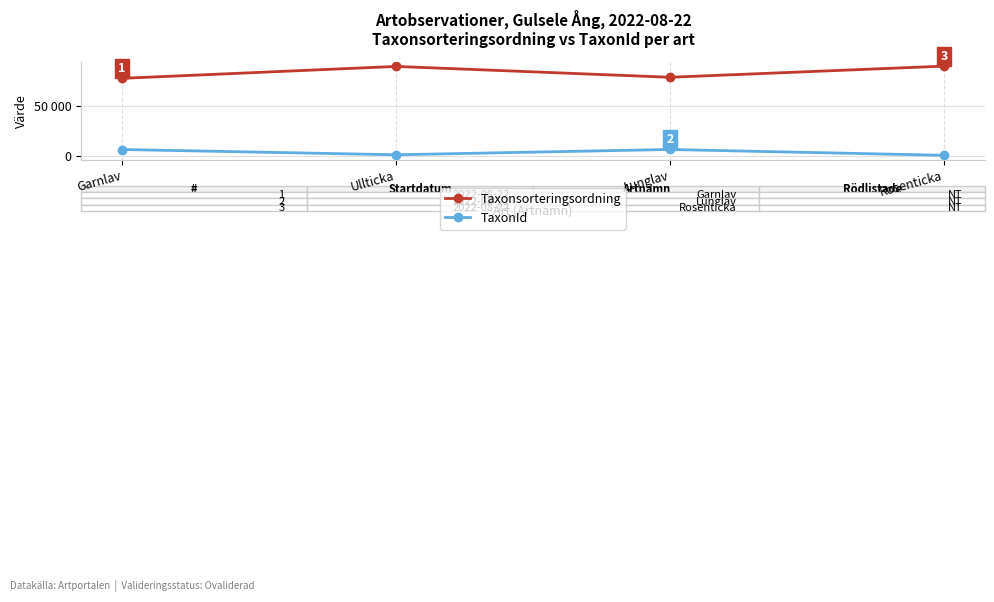

True or false: Taxonsorteringsordning and TaxonId cross at least once.

False